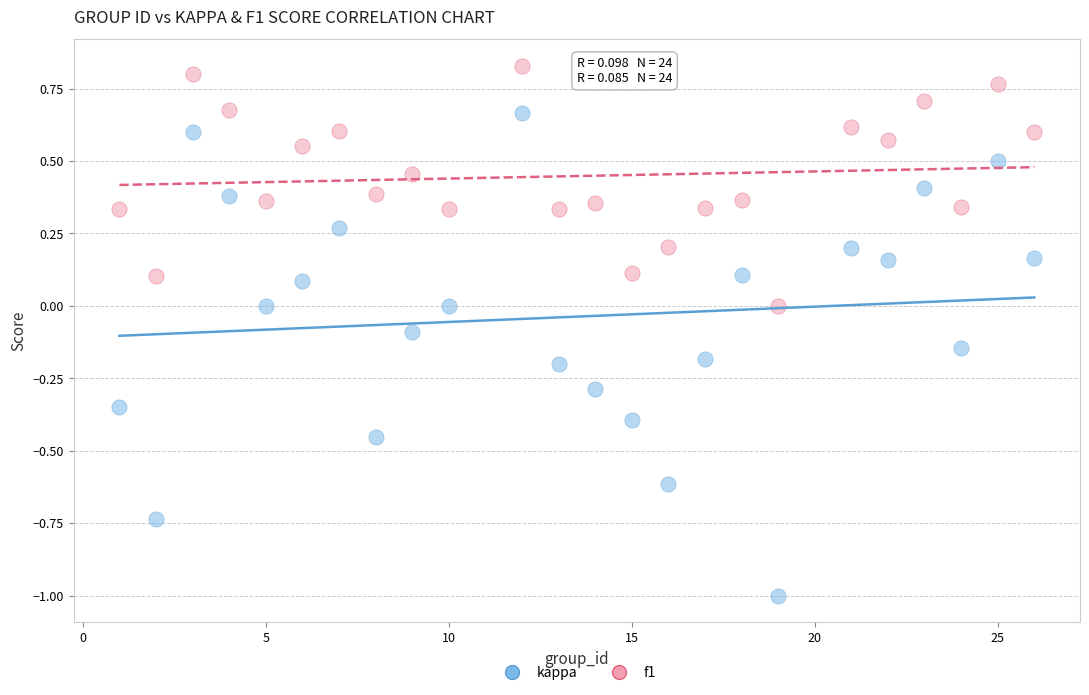

Across all data points, what is the range of X values (max minus min)?

25.0